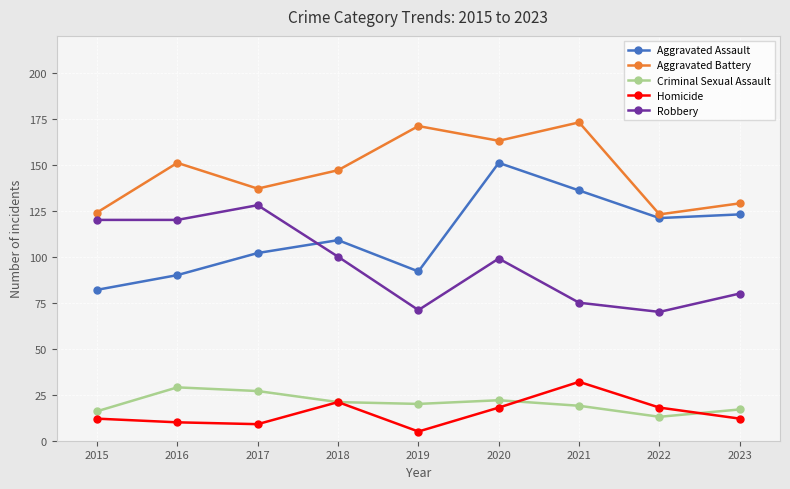

Reading left to right, list all the values displayed in this chart.

Aggravated Assault: 2015=82	2016=90	2017=102	2018=109	2019=92	2020=151	2021=136	2022=121	2023=123
Aggravated Battery: 2015=124	2016=151	2017=137	2018=147	2019=171	2020=163	2021=173	2022=123	2023=129
Criminal Sexual Assault: 2015=16	2016=29	2017=27	2018=21	2019=20	2020=22	2021=19	2022=13	2023=17
Homicide: 2015=12	2016=10	2017=9	2018=21	2019=5	2020=18	2021=32	2022=18	2023=12
Robbery: 2015=120	2016=120	2017=128	2018=100	2019=71	2020=99	2021=75	2022=70	2023=80